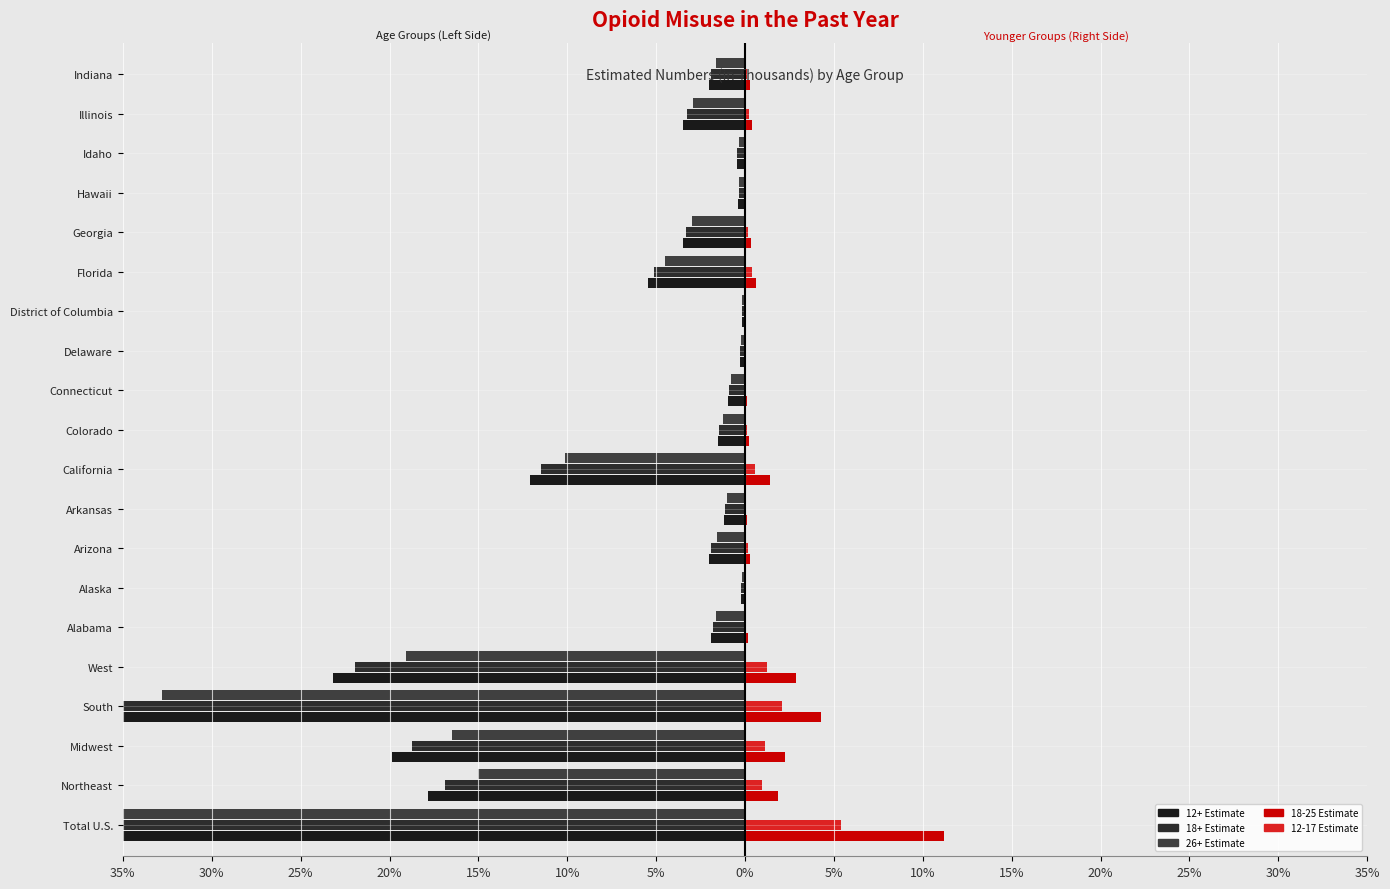

Are the bars grouped side by side (vs. stacked)?

Yes